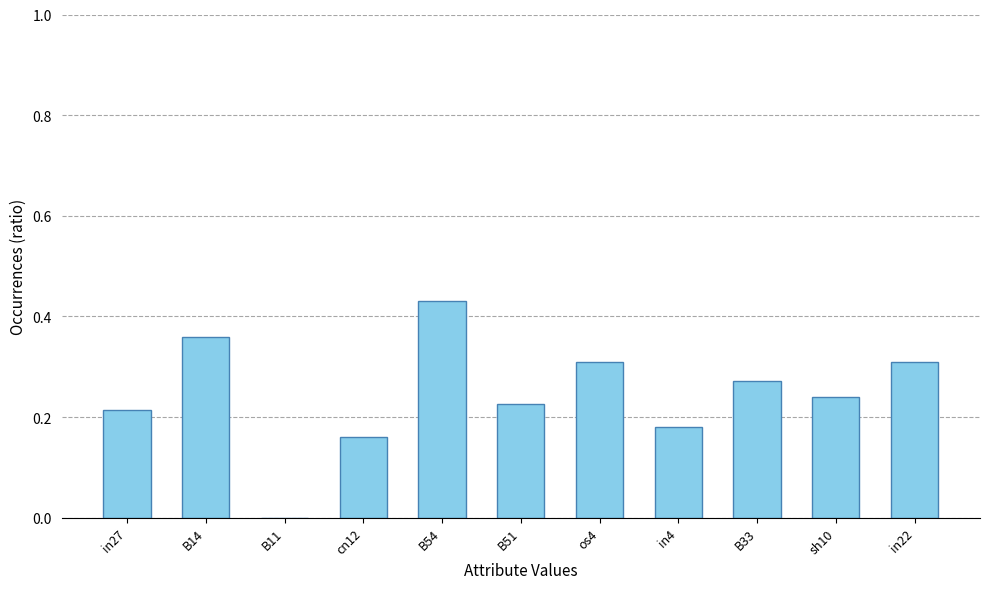

What is the sum of all values?

2.7